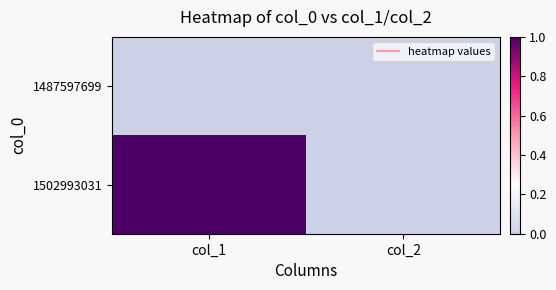

Reading left to right, transcribe all the data shown in this chart.

1487597699: col_1=0	col_2=0
1502993031: col_1=1	col_2=0